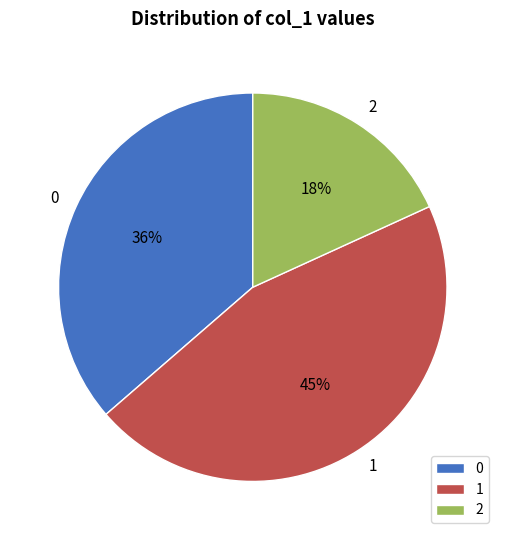

Count the number of slices in the pie.

3